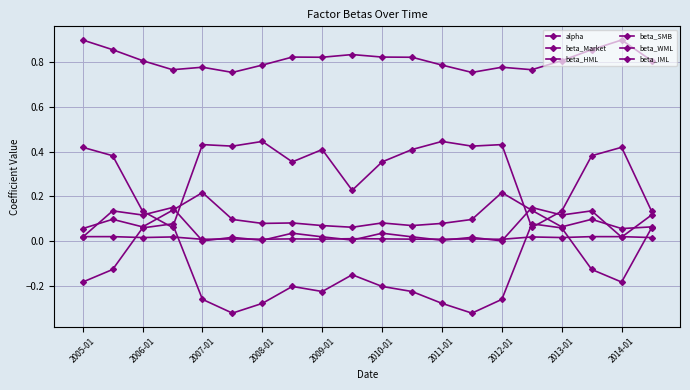

How many categories are shown in the chart?

20